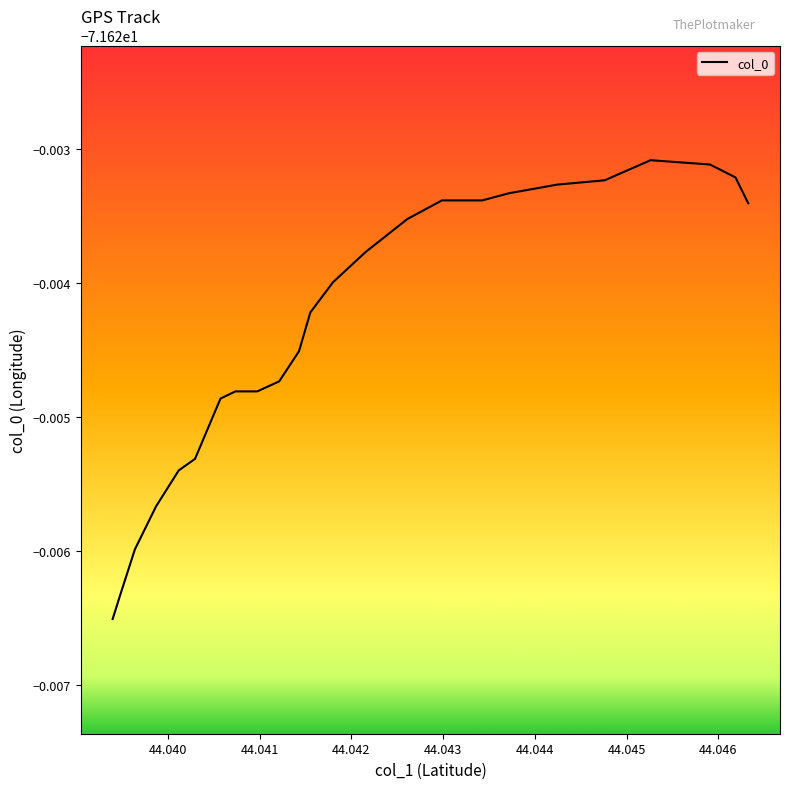

What is the minimum value shown in the chart?

-71.6